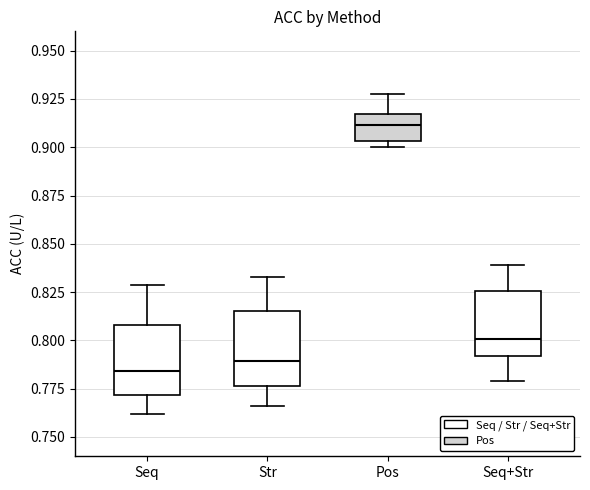

Reading left to right, read every box against the y-axis: the position of its median line, the range the box covers, and the ends of its whiskers. The values are not printed on the chart, so give them approximately, as read against the axis.

Seq: median 0.785, box 0.770 to 0.810, whiskers 0.760 to 0.830
Str: median 0.790, box 0.775 to 0.815, whiskers 0.765 to 0.835
Pos: median 0.910, box 0.905 to 0.915, whiskers 0.900 to 0.930
Seq+Str: median 0.800, box 0.790 to 0.825, whiskers 0.780 to 0.840